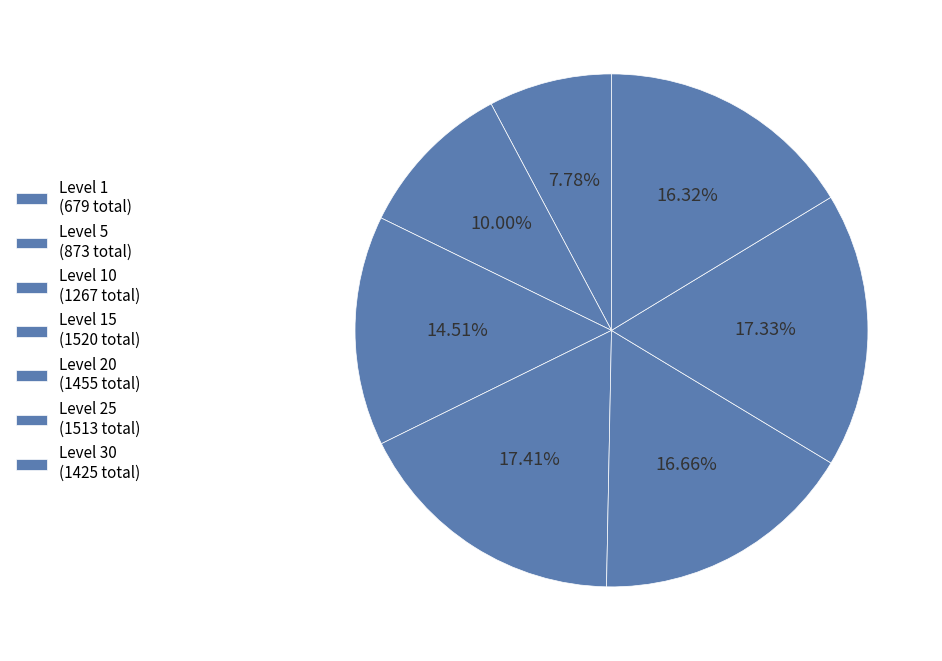

Count the number of slices in the pie.

7